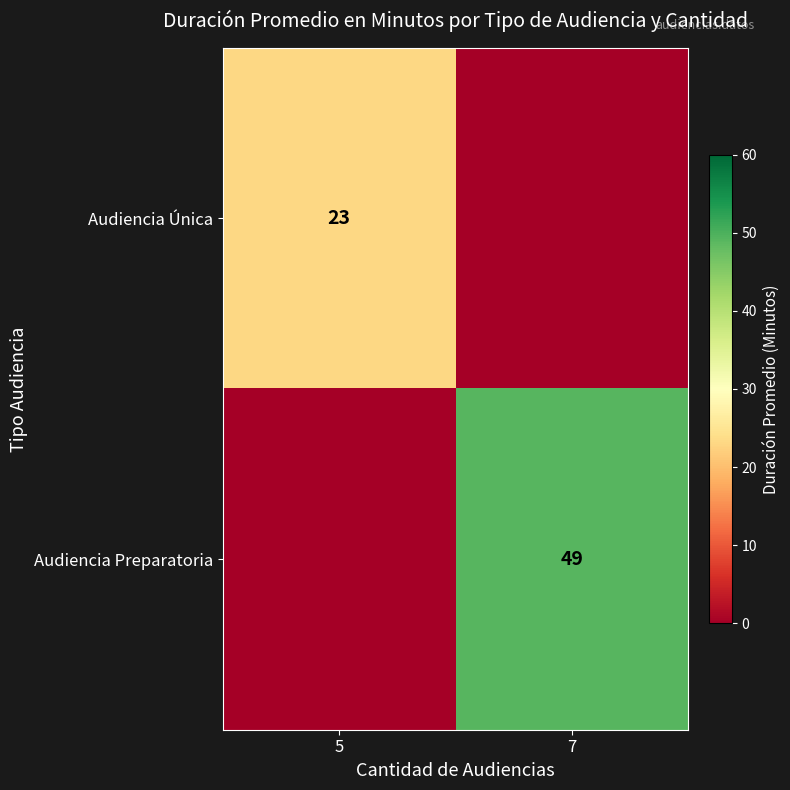

True or false: Audiencia Única has a value of 23 at 5.

True